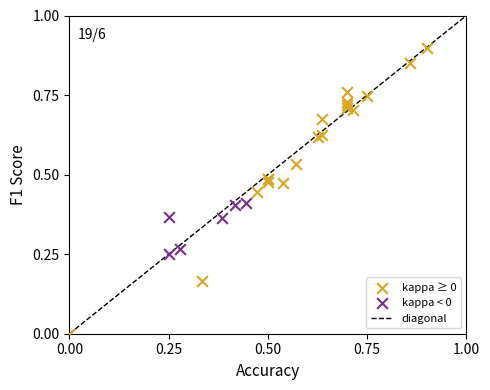

Which series has the largest Y range (max minus min)?

kappa ≥ 0